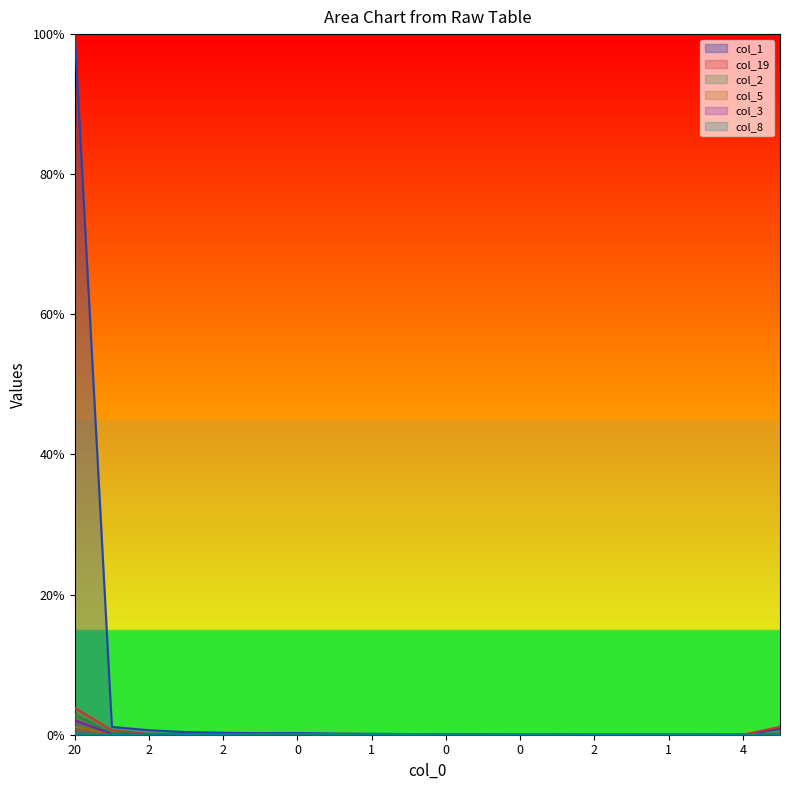

How many lines are shown in the chart?

6